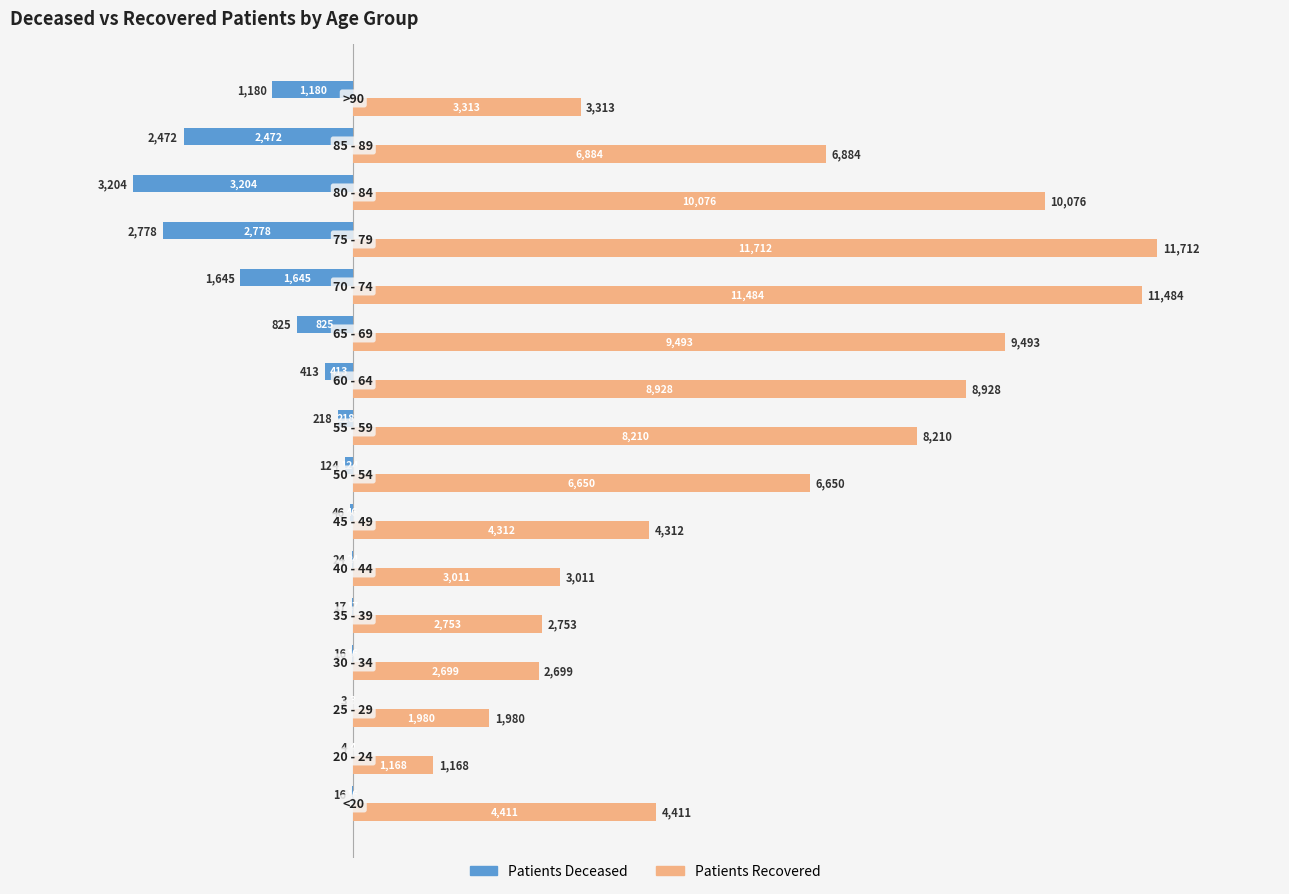

What is the maximum value shown in the chart?

11712